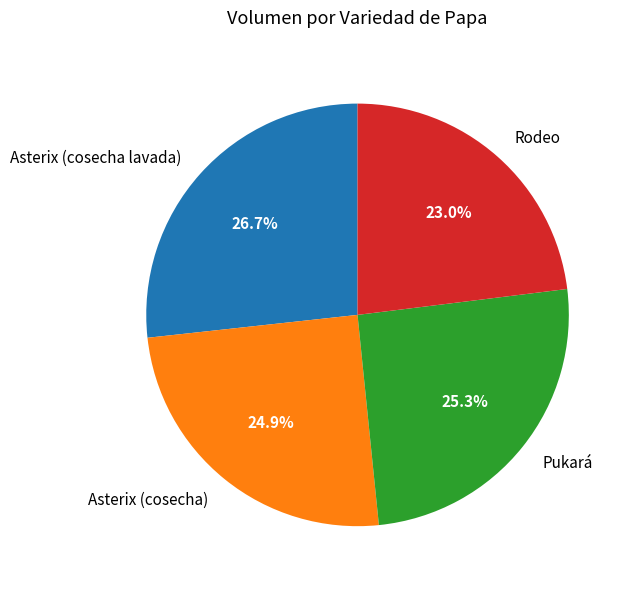

The Pukará slice represents 12% of the pie. True or false?

False